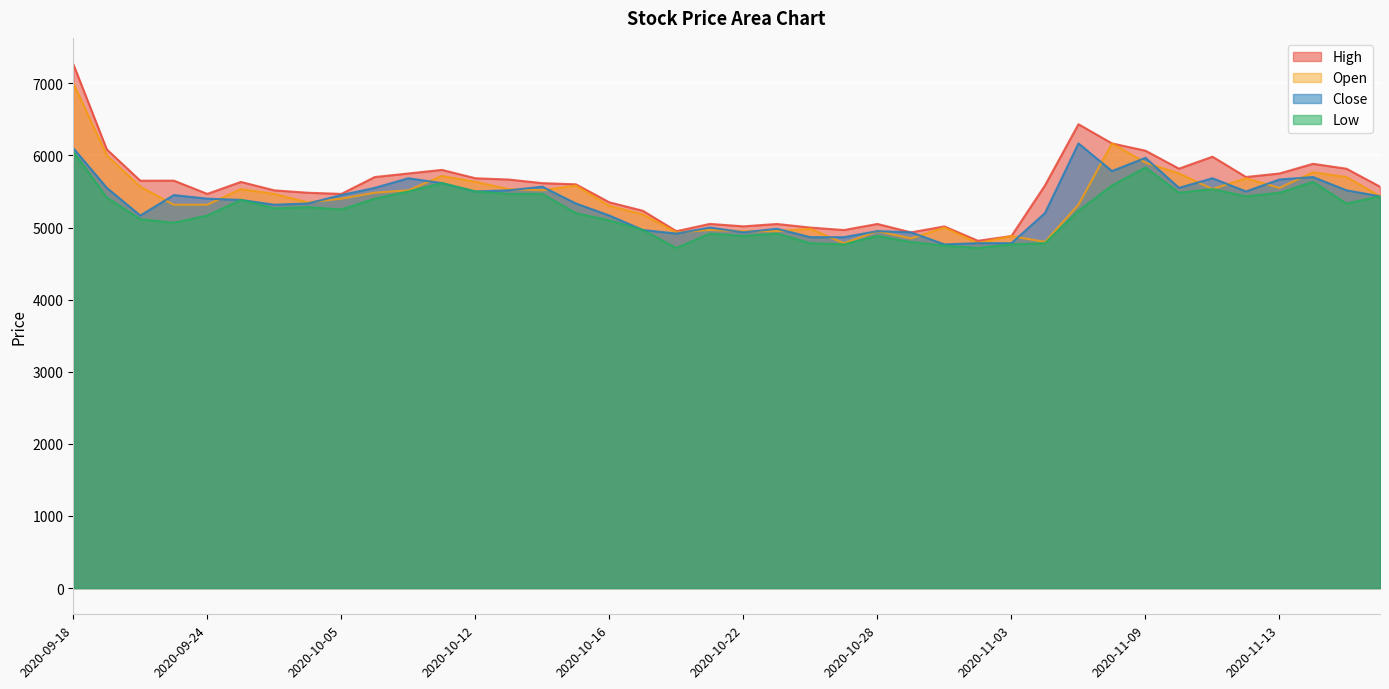

What is the maximum value shown in the chart?

7266